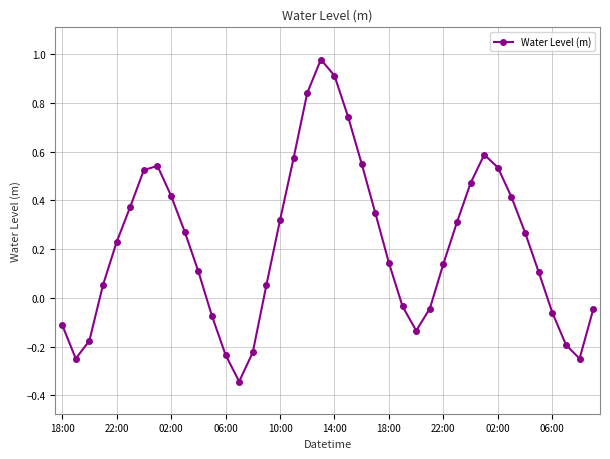

What is the difference between the maximum and second lowest values?

1.2